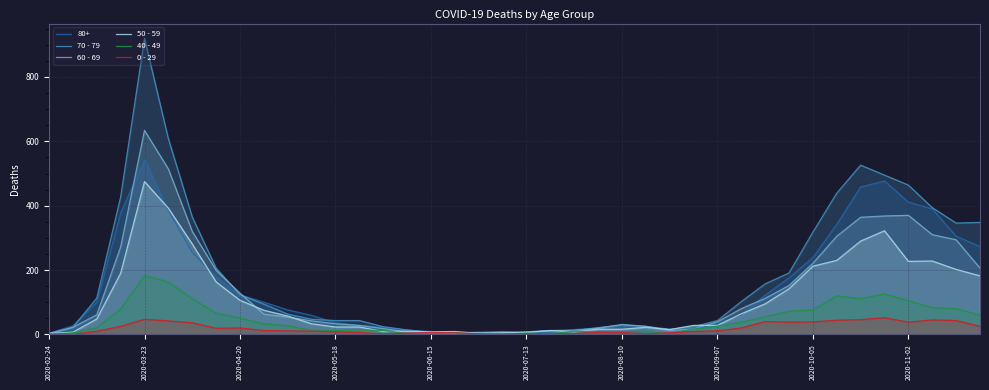

At 14, list the series in order from smallest to largest.

0 - 29, 50 - 59, 40 - 49, 60 - 69, 70 - 79